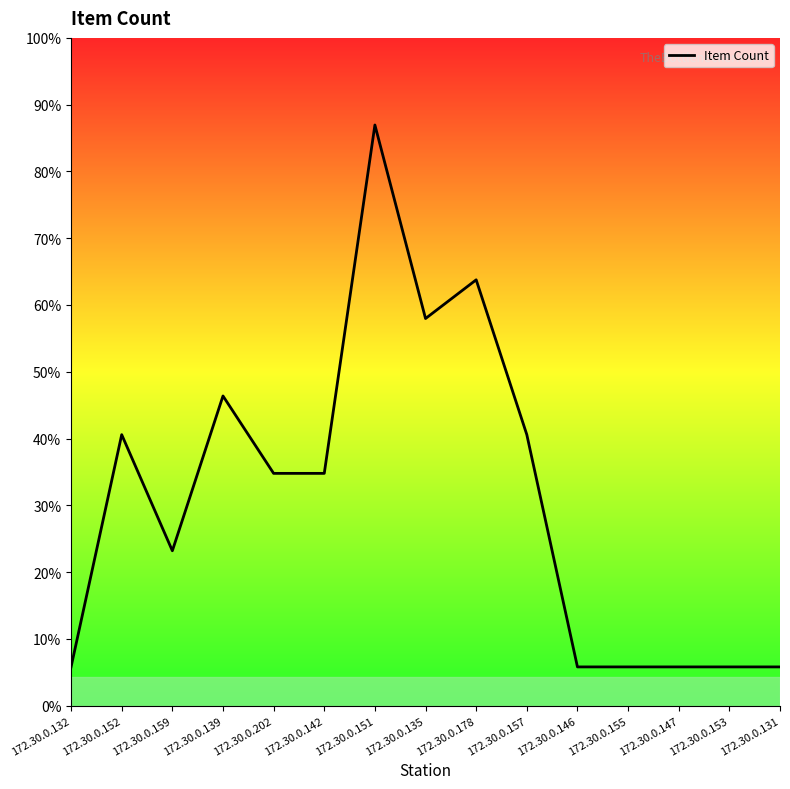

At which label does the data first exceed 6?

172.30.0.152